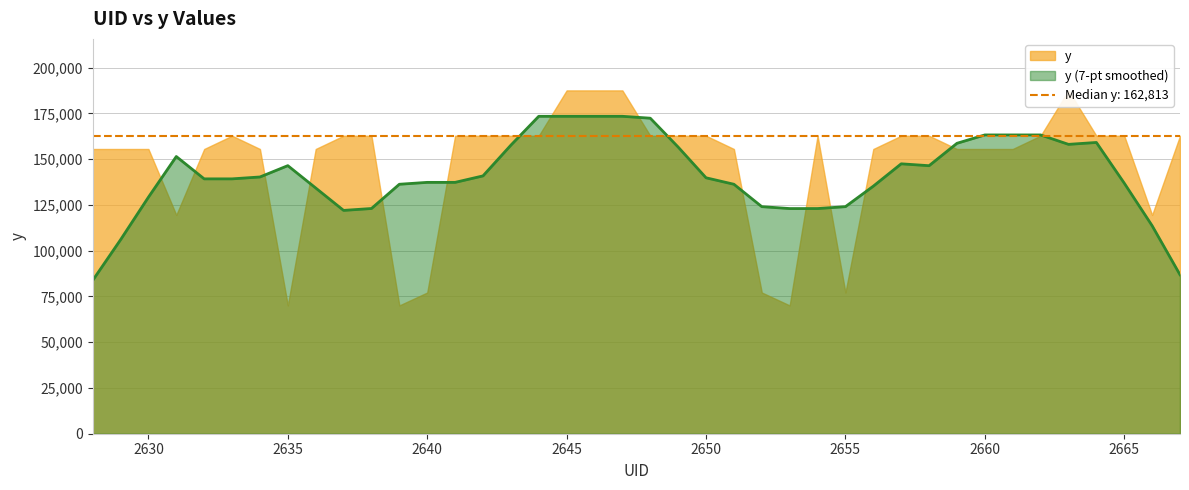

How many data points are less than 162813?

19